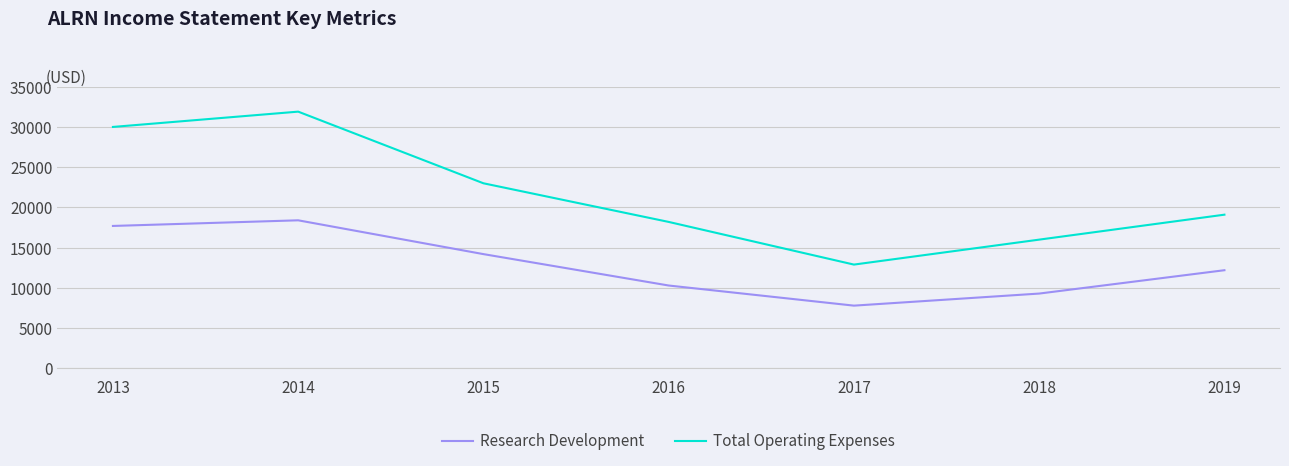

What is the average value of the Research Development series?

12843